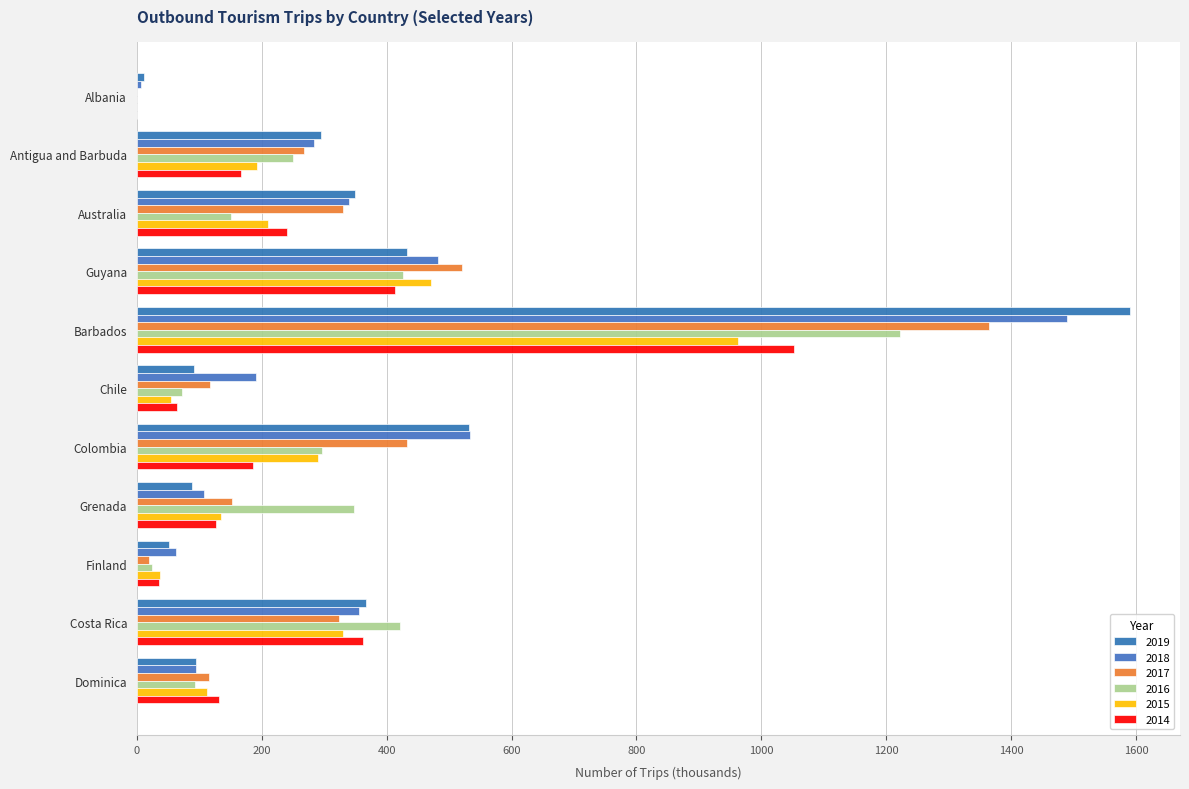

Rank the series at Costa Rica from lowest to highest value.

2017, 2015, 2018, 2014, 2019, 2016